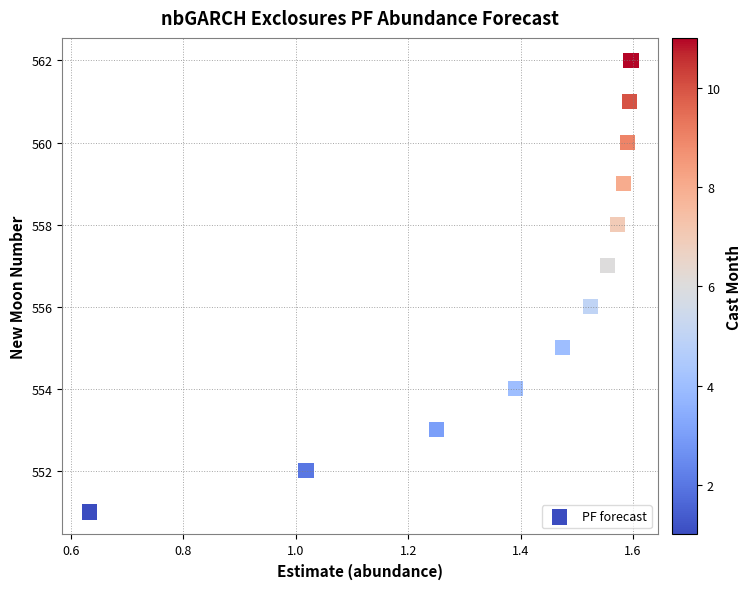

What is the range of Y values (max minus min)?

11